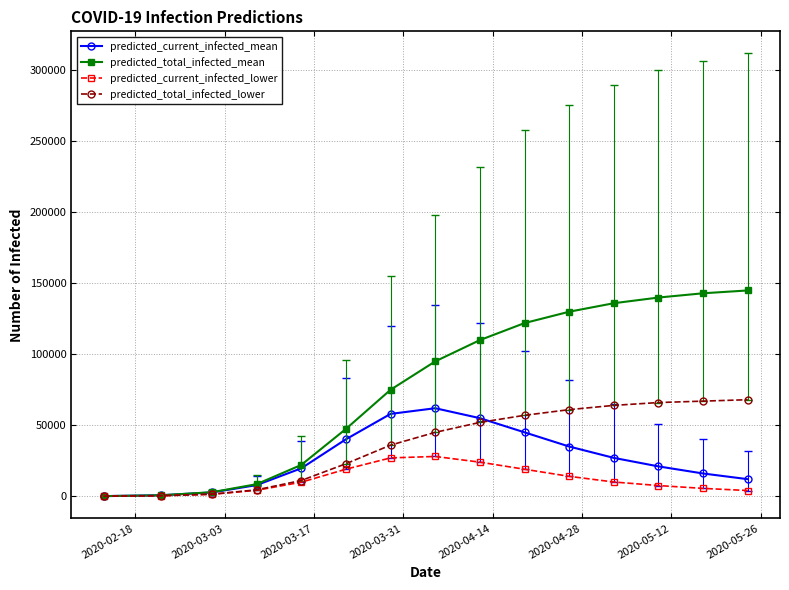

List the series in order of their overall mean, lowest first.

predicted_current_infected_lower, predicted_current_infected_mean, predicted_total_infected_lower, predicted_total_infected_mean